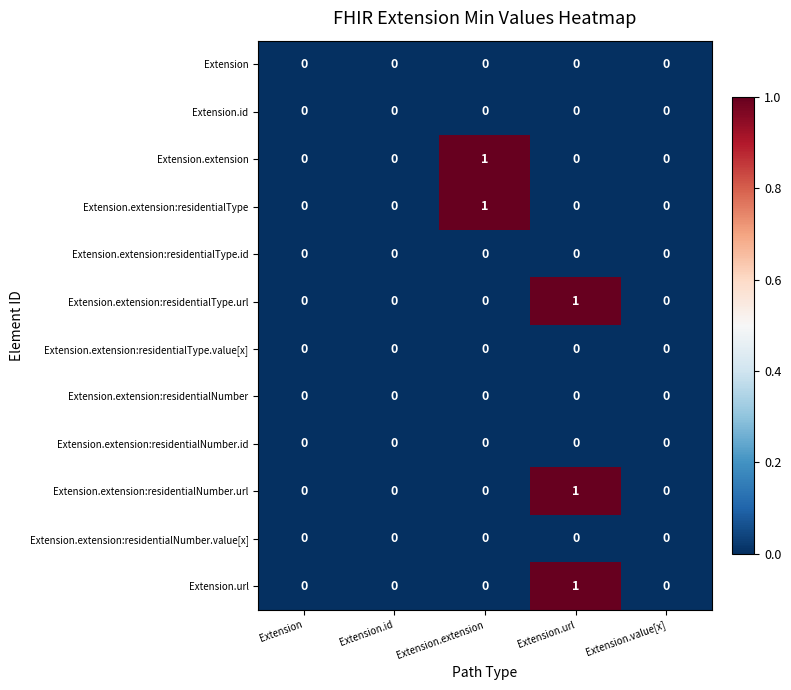

The Extension.extension:residentialType.id series shows 0 at Extension. True or false?

True